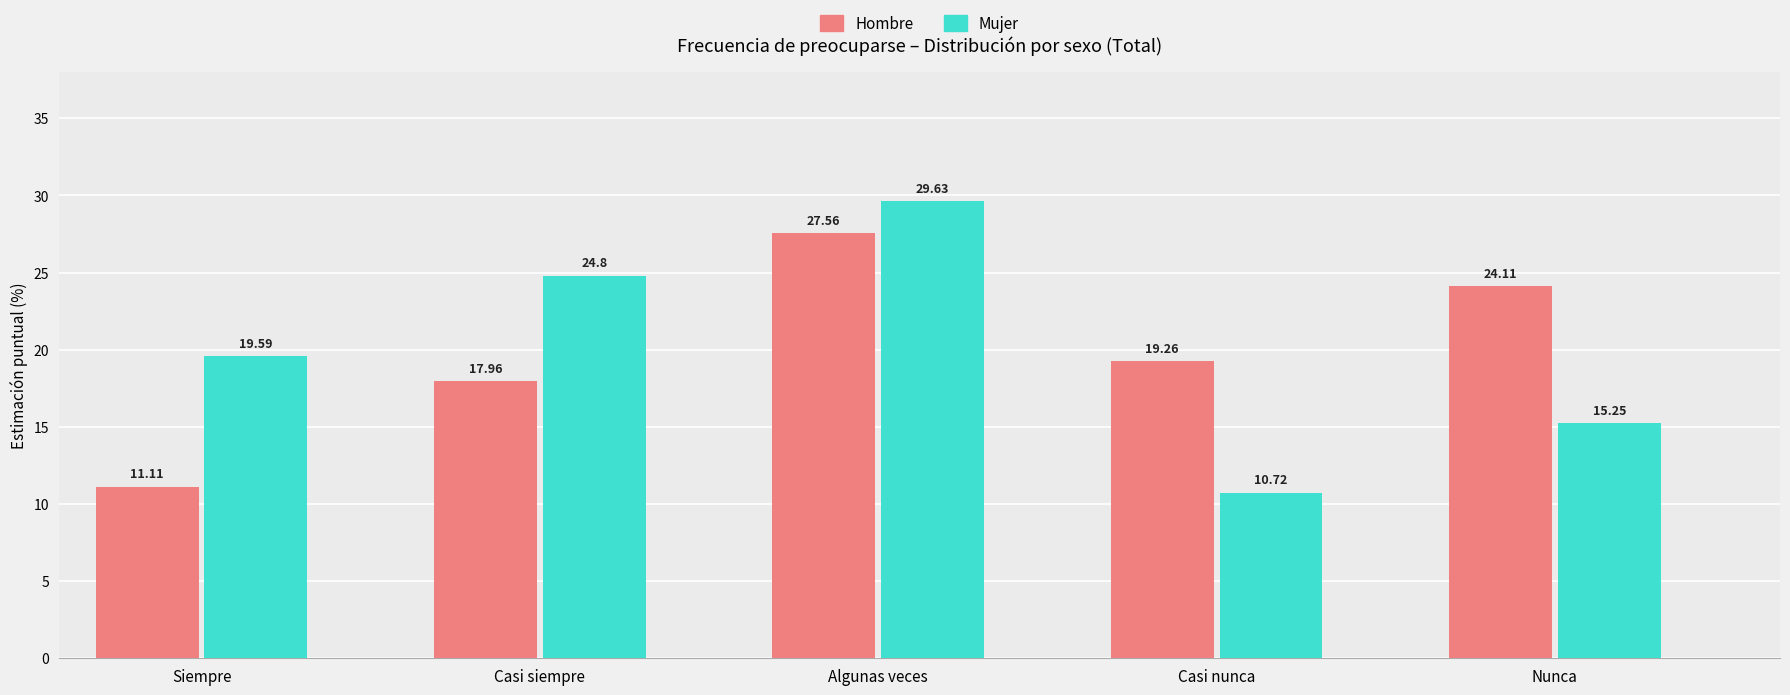

At which label does Mujer reach its minimum?

Casi nunca